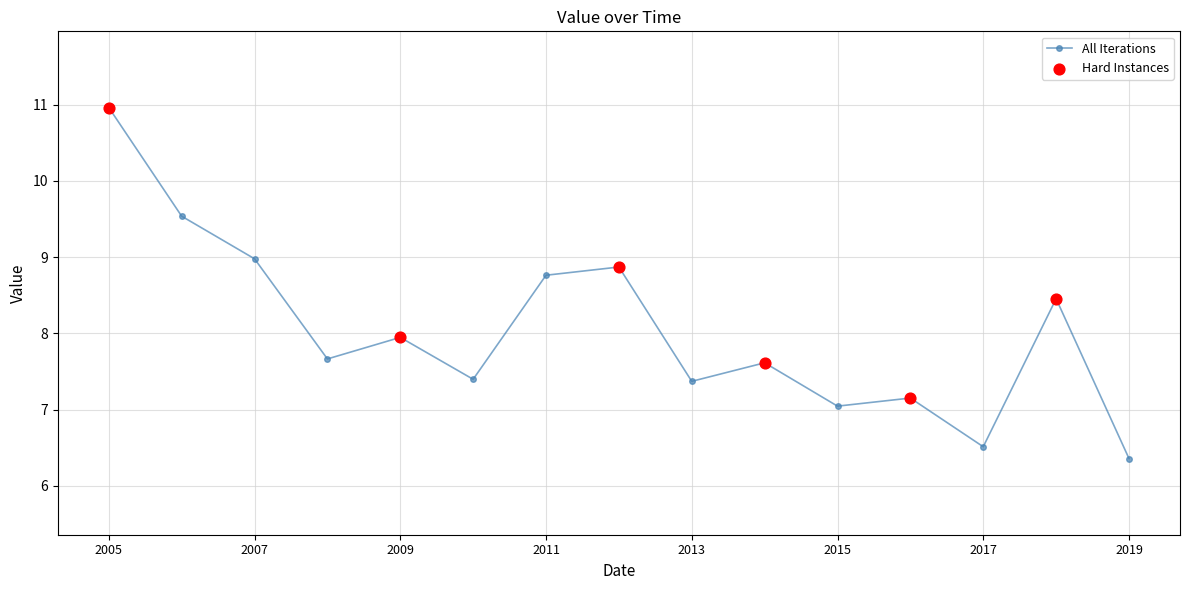

What is the average value?

8.0